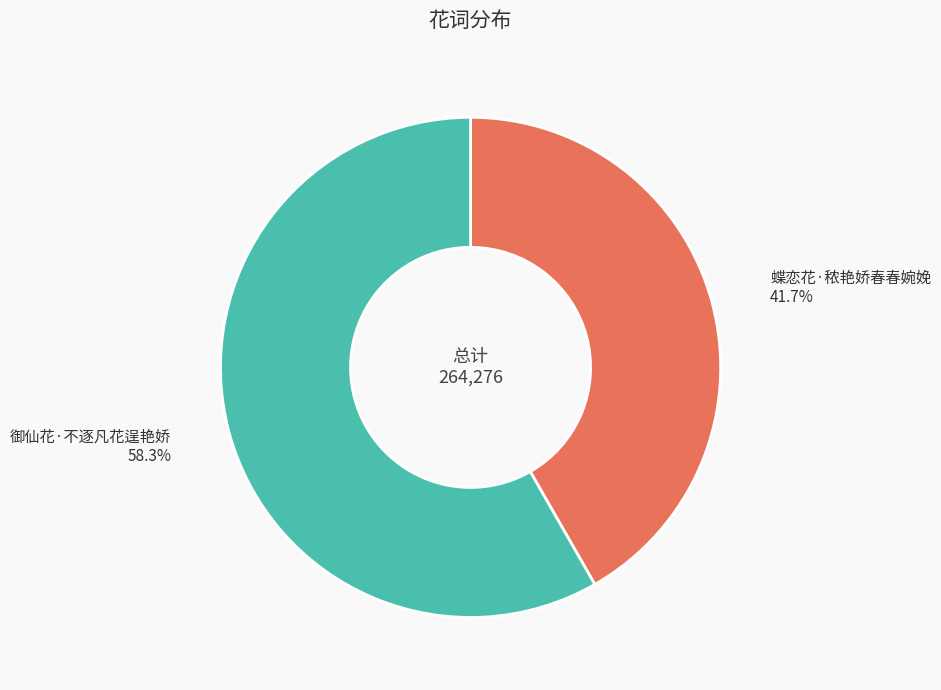

Is there a majority slice in this chart?

Yes